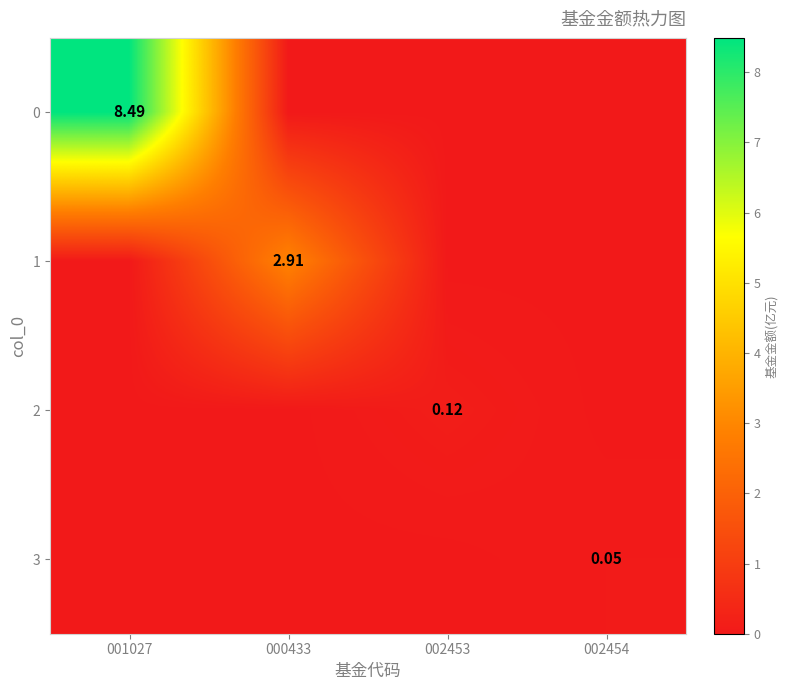

What is the average value of the 0 series?

2.1